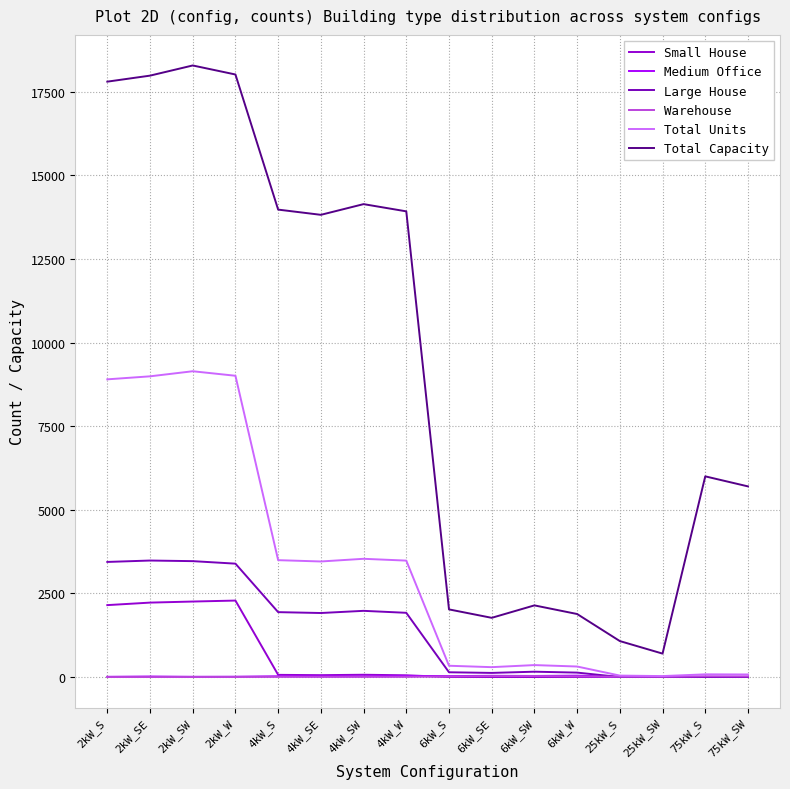

Which series has the widest spread of values?

Total Capacity